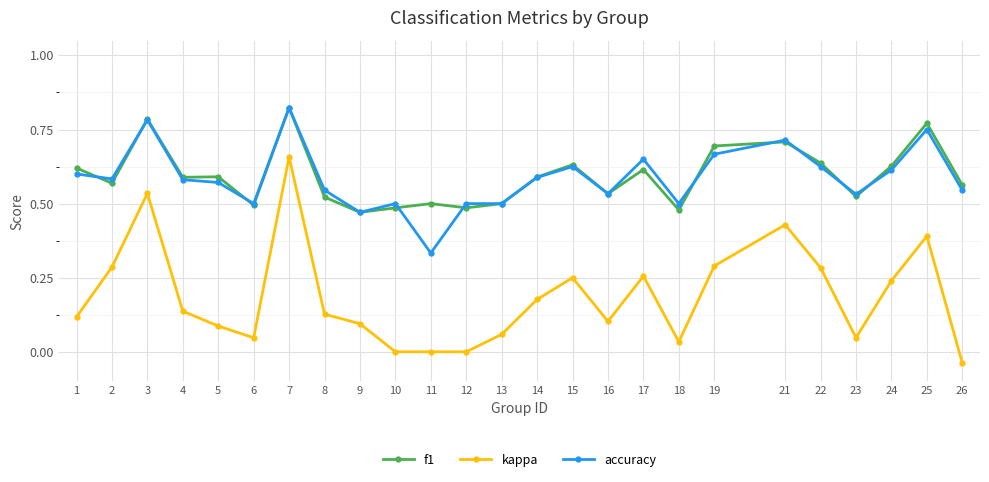

Count the number of data series in this chart.

3